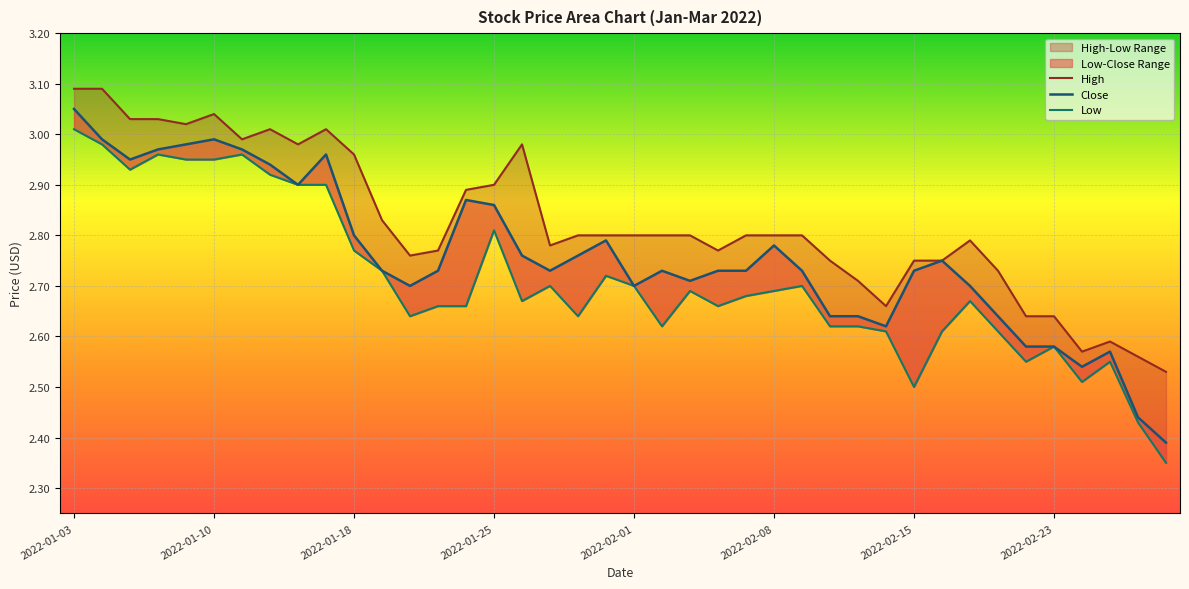

At which category does the chart reach its peak across all series?

2022-01-03